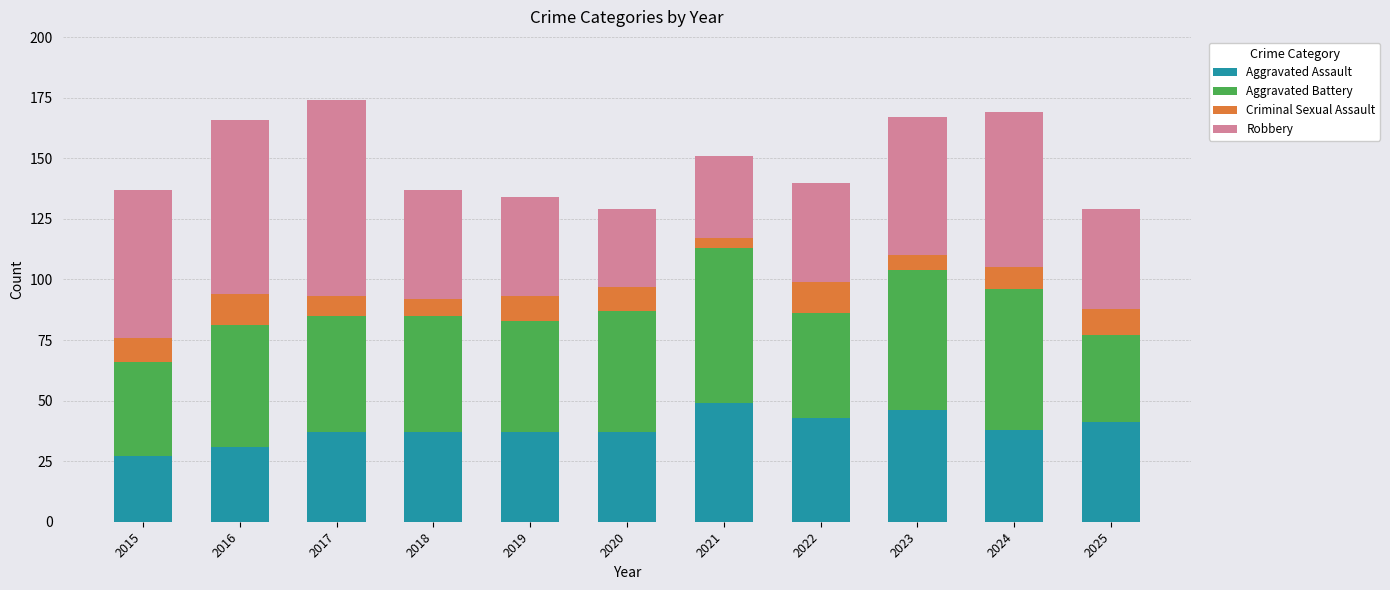

What is the total value across all series at 2018?

137